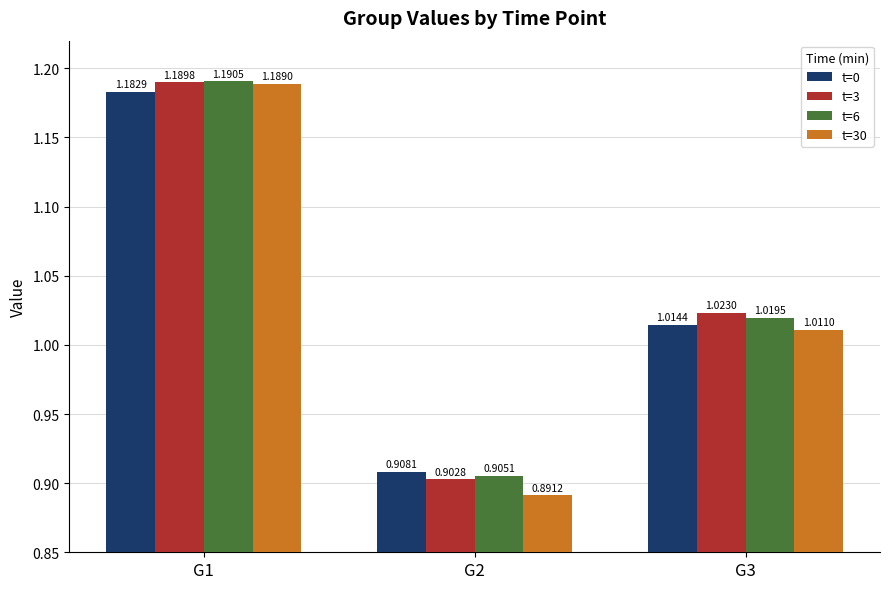

The value of t=6 at G3 is 0.6. True or false?

False